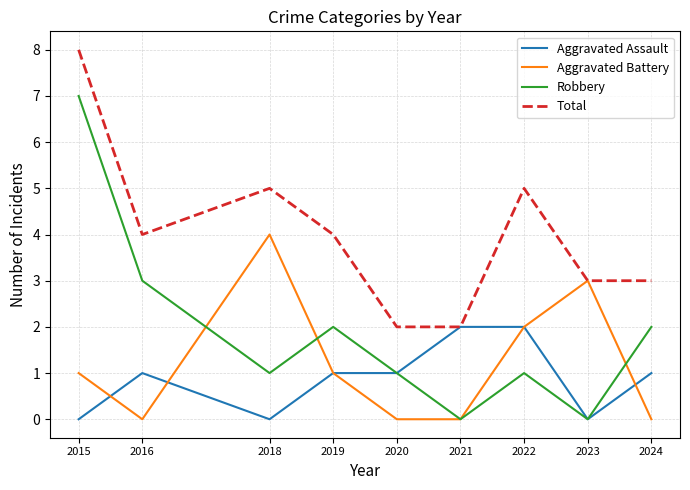

How many lines are shown in the chart?

4